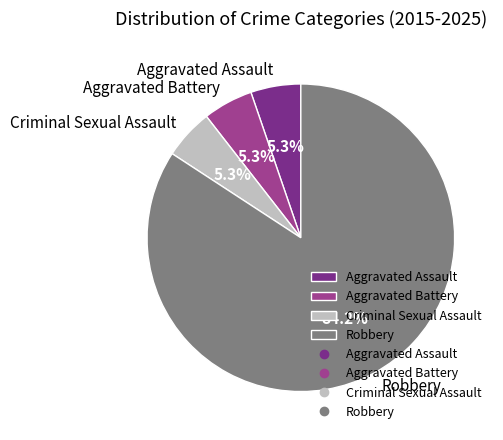

The Aggravated Battery slice represents 18% of the pie. True or false?

False